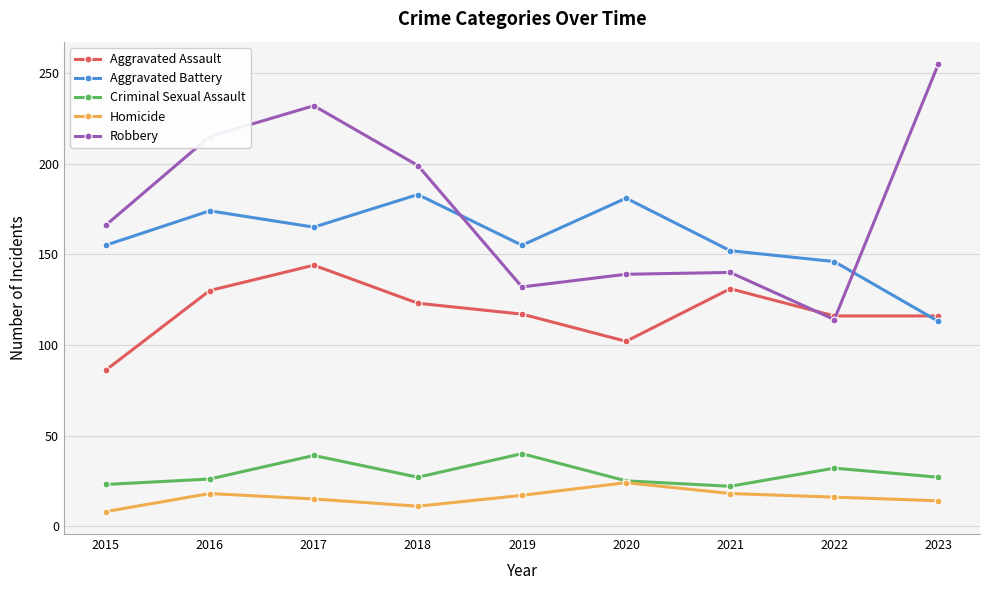

How many distinct data groups are displayed?

5